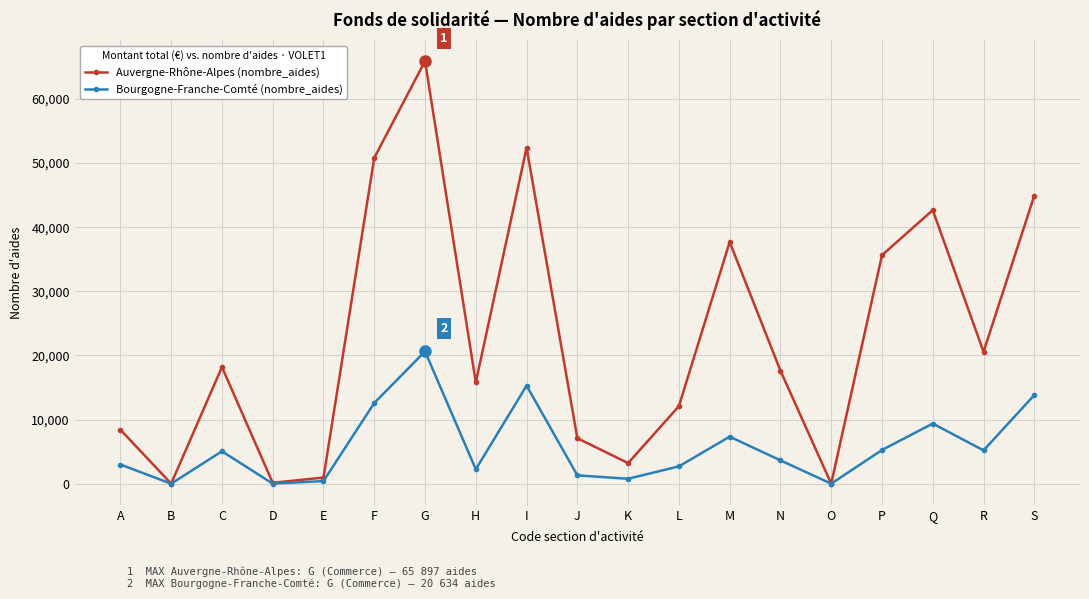

Does the chart display data point markers on the line(s)?

Yes